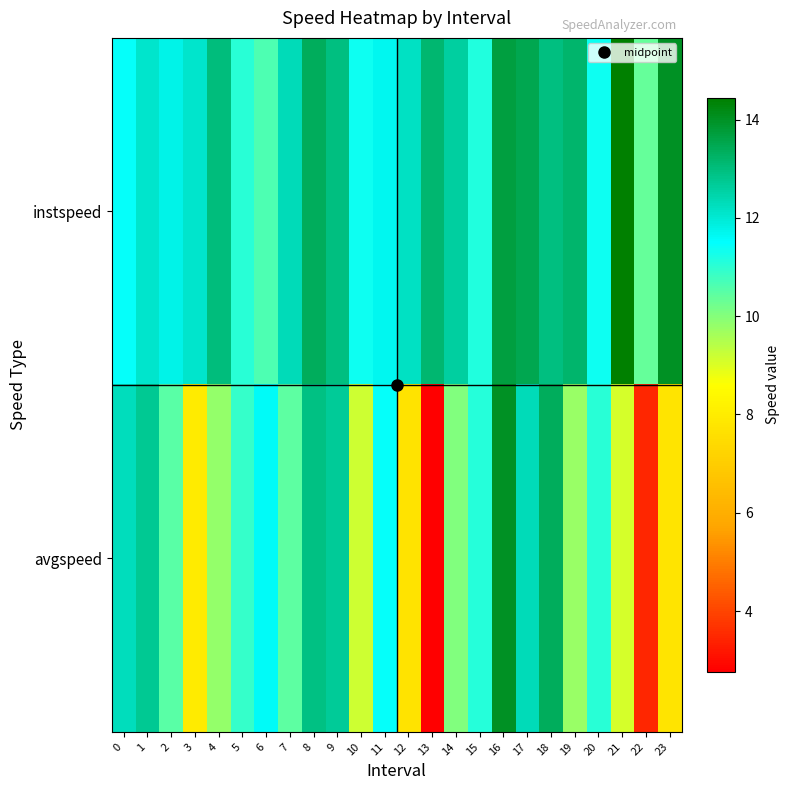

Which has a higher value, 11 or 21?

21